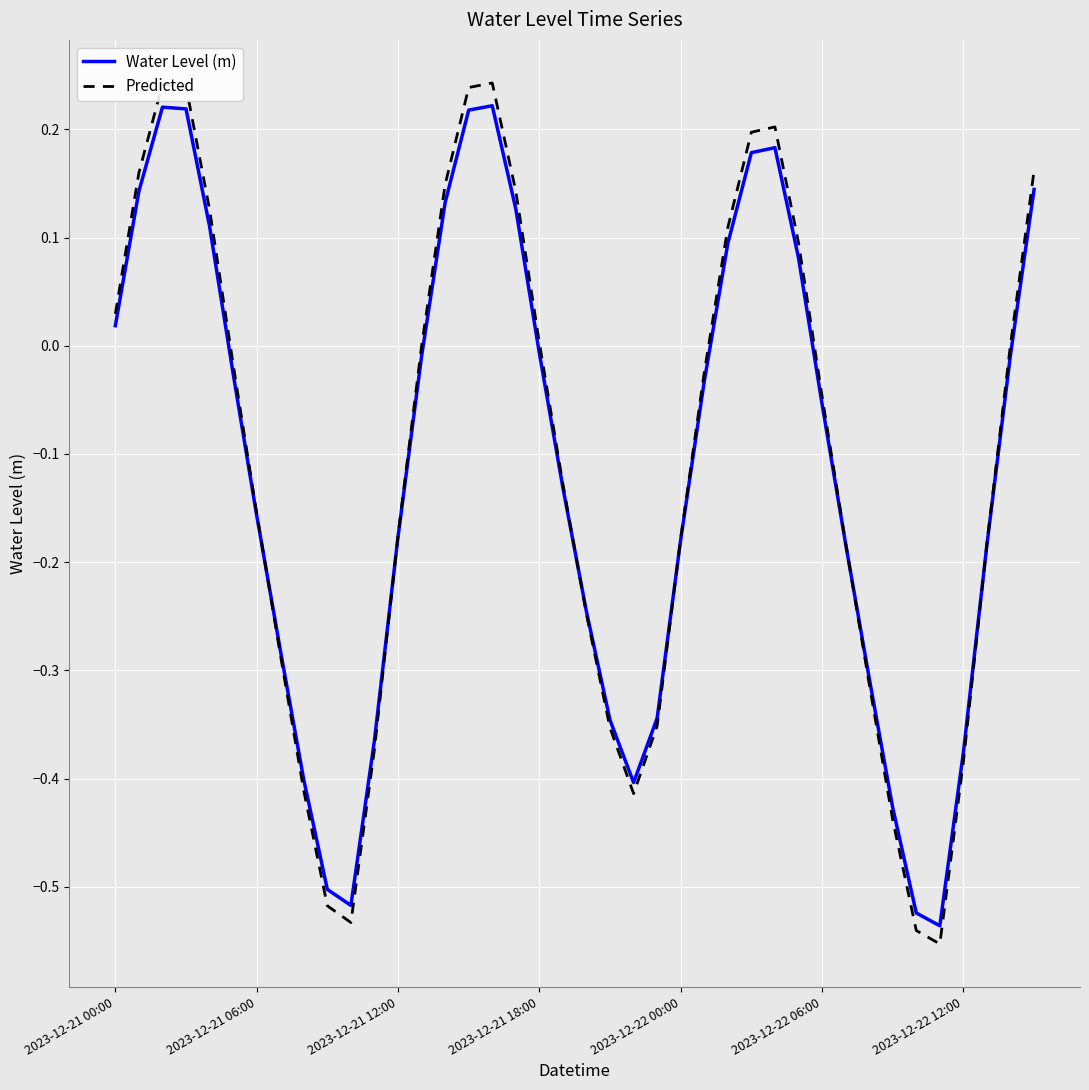

In Predicted, how many points are lower than both neighbors (excluding endpoints)?

3